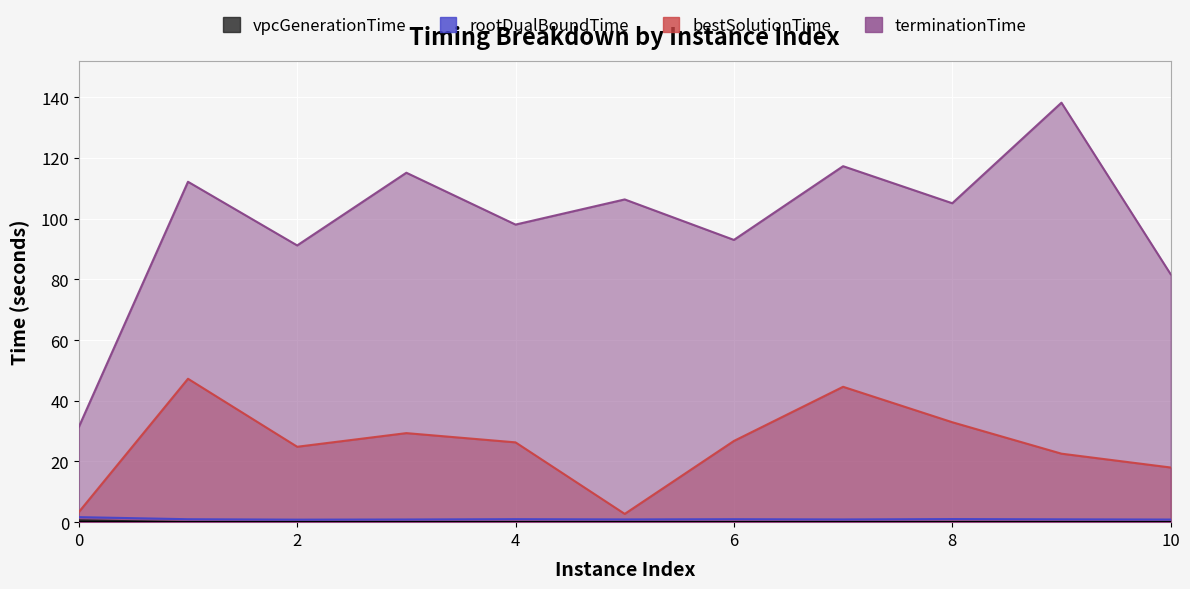

What is the difference between the second highest and second lowest values in the rootDualBoundTime series?

0.2